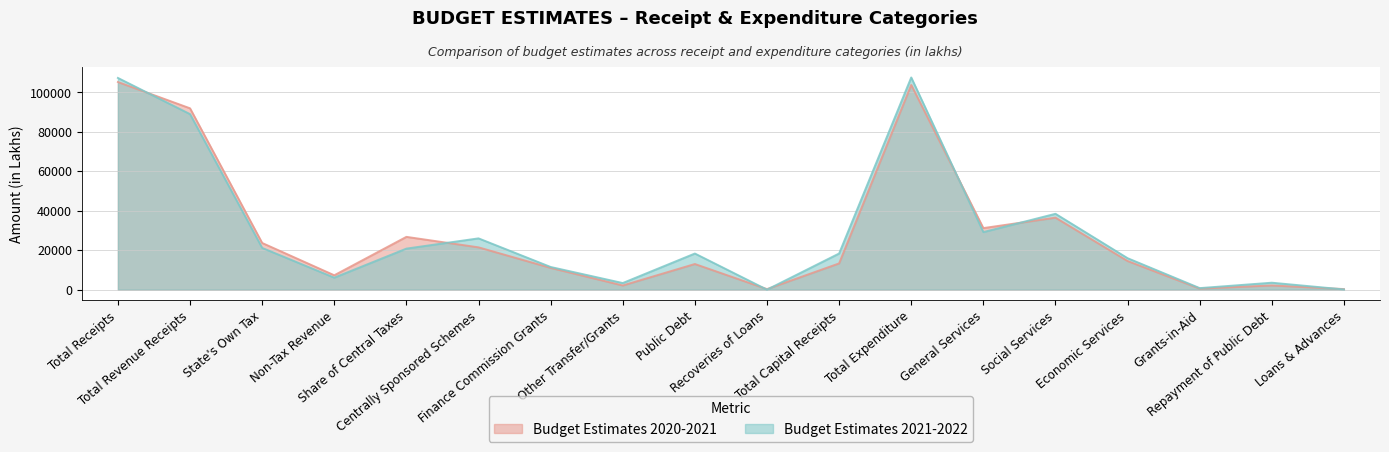

How many interior local valleys does the Budget Estimates 2021-2022 series have?

5